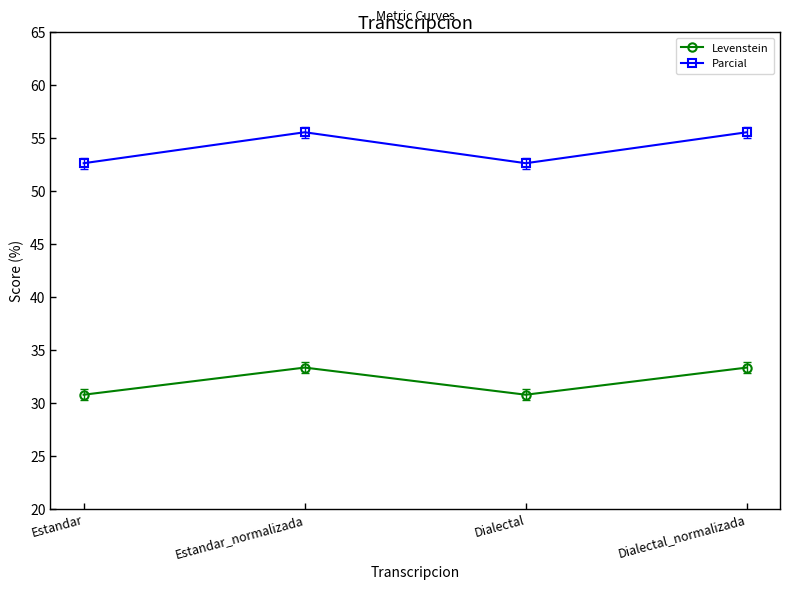

In Levenstein, how many points are lower than both neighbors (excluding endpoints)?

1